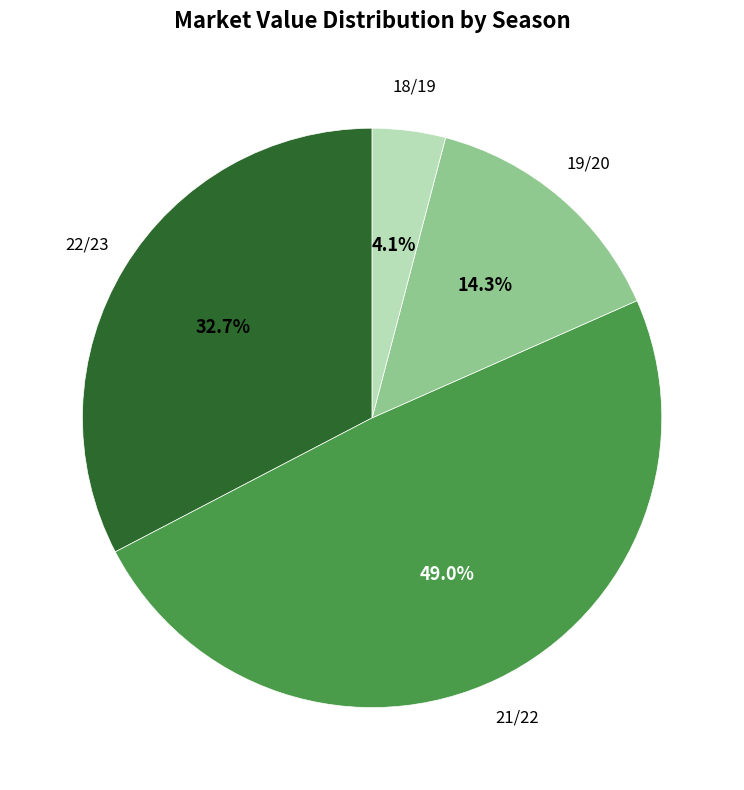

Is there a majority slice in this chart?

No